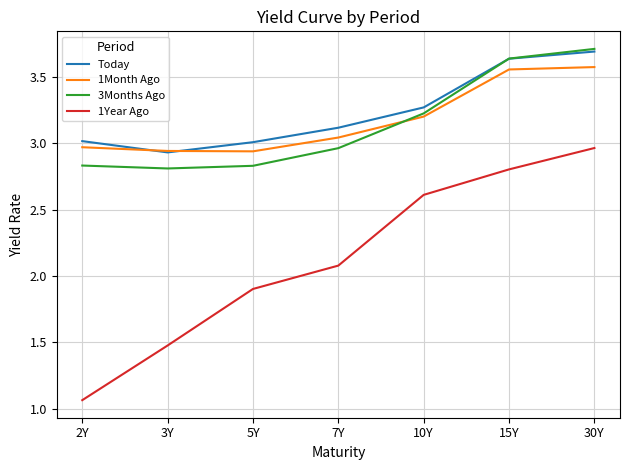

What position from the right is 15Y?

2